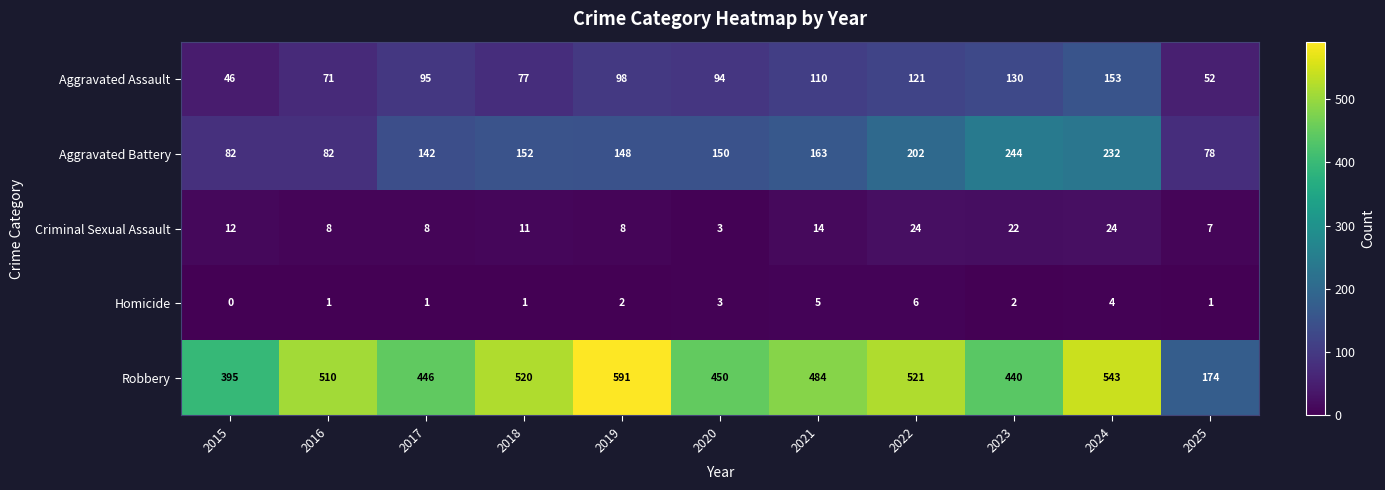

The value of Homicide at 2017 is 0. True or false?

False